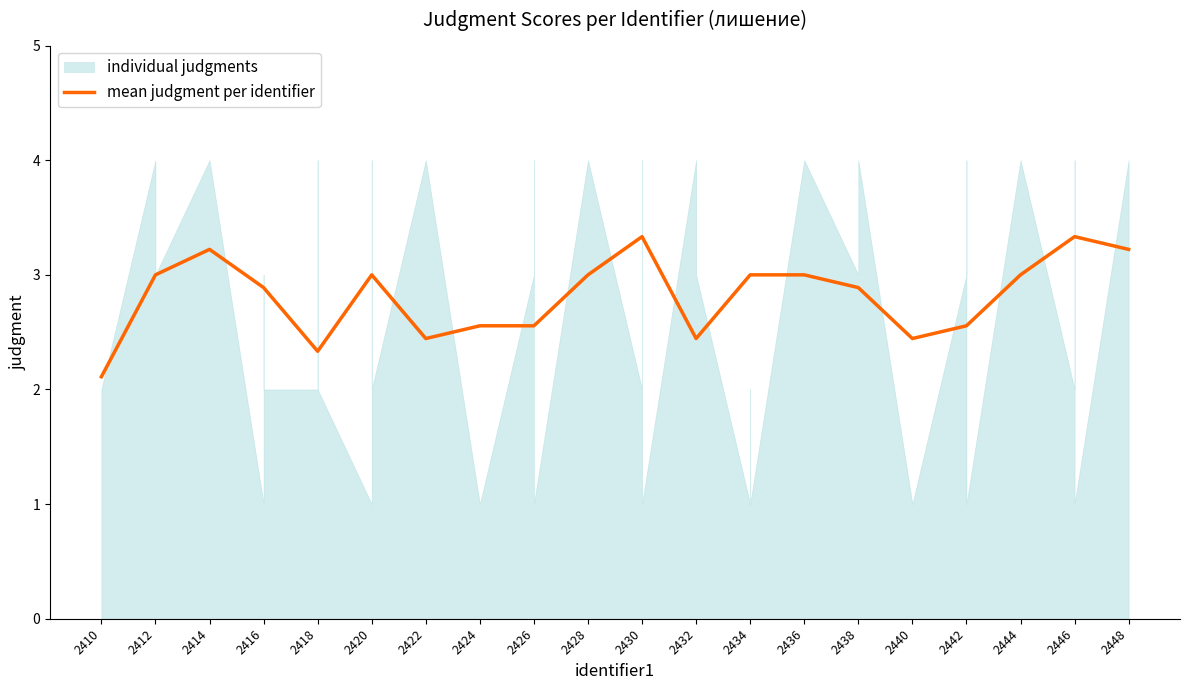

What is the sum of the values at 2418 and 2420?

5.3